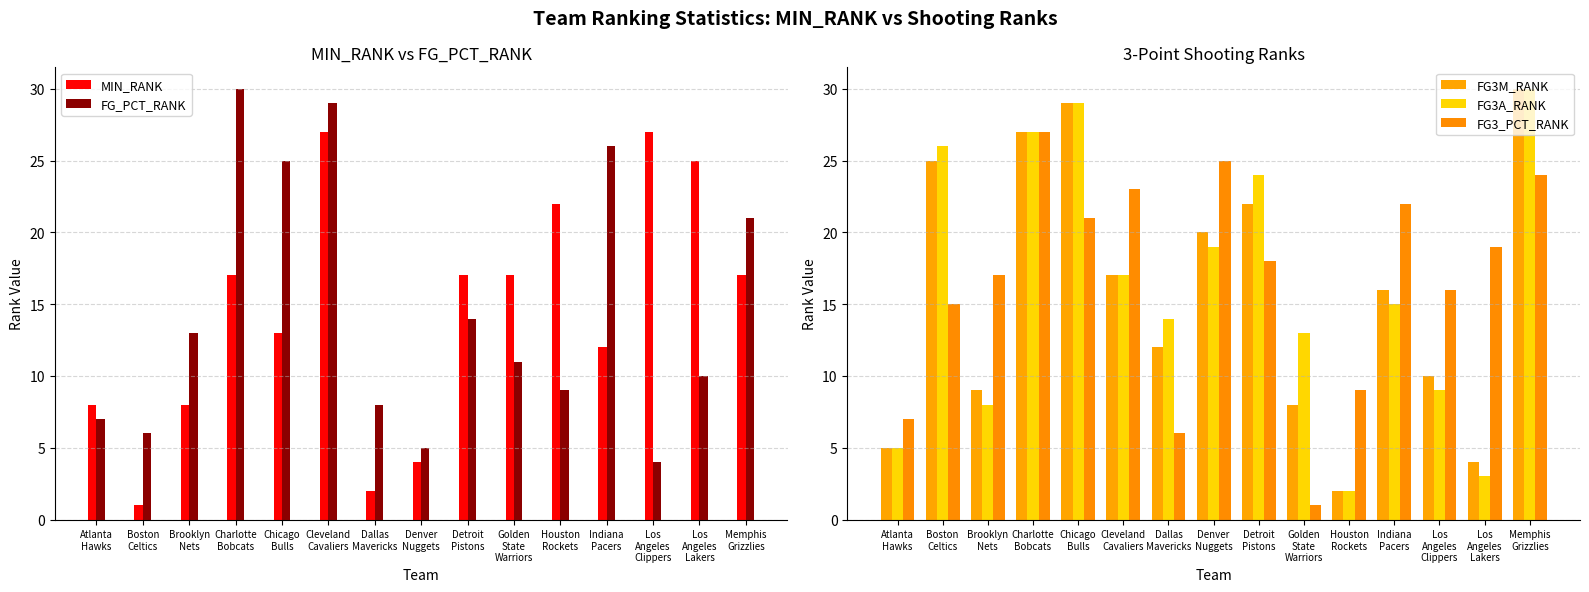

The FG_PCT_RANK series shows 5 at Denver
Nuggets. True or false?

True